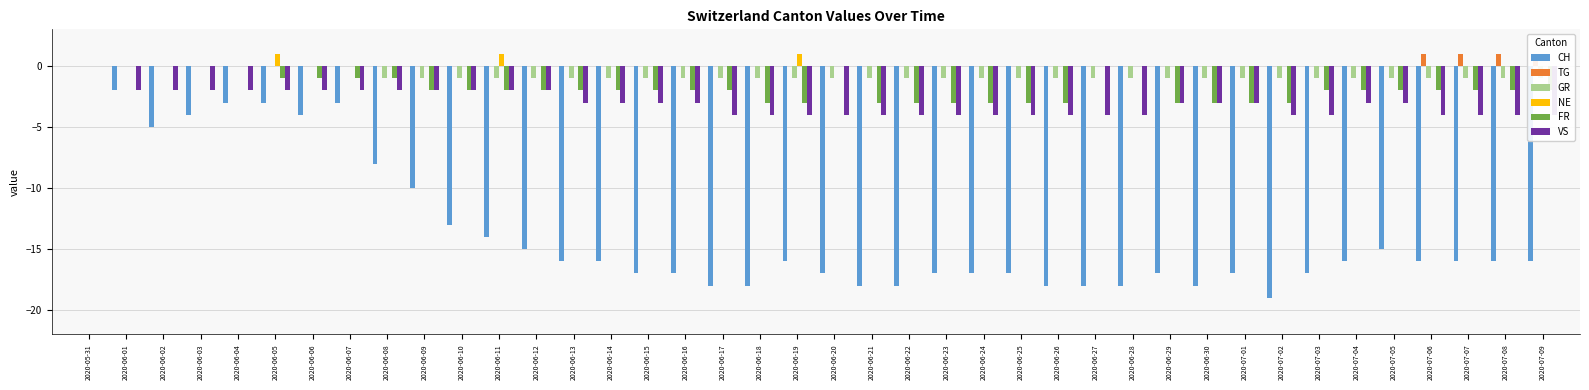

Reading right to left, extract all data points from this chart.

CH: -16	-16	-16	-16	-15	-16	-17	-19	-17	-18	-17	-18	-18	-18	-17	-17	-17	-18	-18	-17	-16	-18	-18	-17	-17	-16	-16	-15	-14	-13	-10	-8	-3	-4	-3	-3	-4	-5	-2	0
TG: 1	1	1	1	0	0	0	0	0	0	0	0	0	0	0	0	0	0	0	0	0	0	0	0	0	0	0	0	0	0	0	0	0	0	0	0	0	0	0	0
GR: -1	-1	-1	-1	-1	-1	-1	-1	-1	-1	-1	-1	-1	-1	-1	-1	-1	-1	-1	-1	-1	-1	-1	-1	-1	-1	-1	-1	-1	-1	-1	-1	0	0	0	0	0	0	0	0
NE: 0	0	0	0	0	0	0	0	0	0	0	0	0	0	0	0	0	0	0	0	1	0	0	0	0	0	0	0	1	0	0	0	0	0	1	0	0	0	0	0
FR: -2	-2	-2	-2	-2	-2	-2	-3	-3	-3	-3	0	0	-3	-3	-3	-3	-3	-3	0	-3	-3	-2	-2	-2	-2	-2	-2	-2	-2	-2	-1	-1	-1	-1	0	0	0	0	0
VS: -4	-4	-4	-4	-3	-3	-4	-4	-3	-3	-3	-4	-4	-4	-4	-4	-4	-4	-4	-4	-4	-4	-4	-3	-3	-3	-3	-2	-2	-2	-2	-2	-2	-2	-2	-2	-2	-2	-2	0